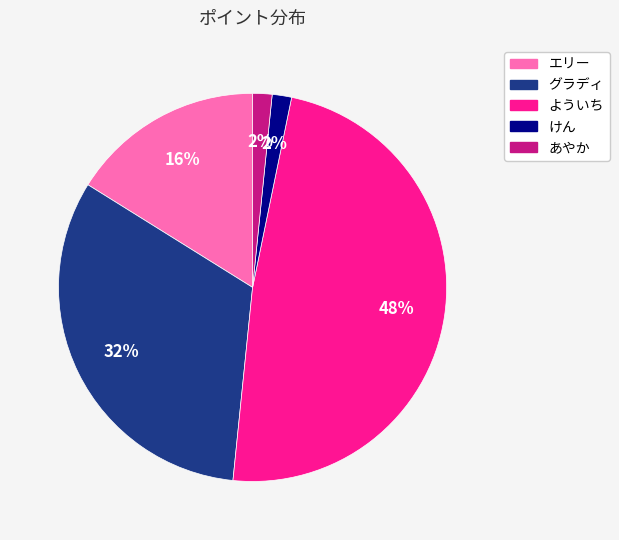

What percentage is the エリー slice, to the nearest percent?

16%